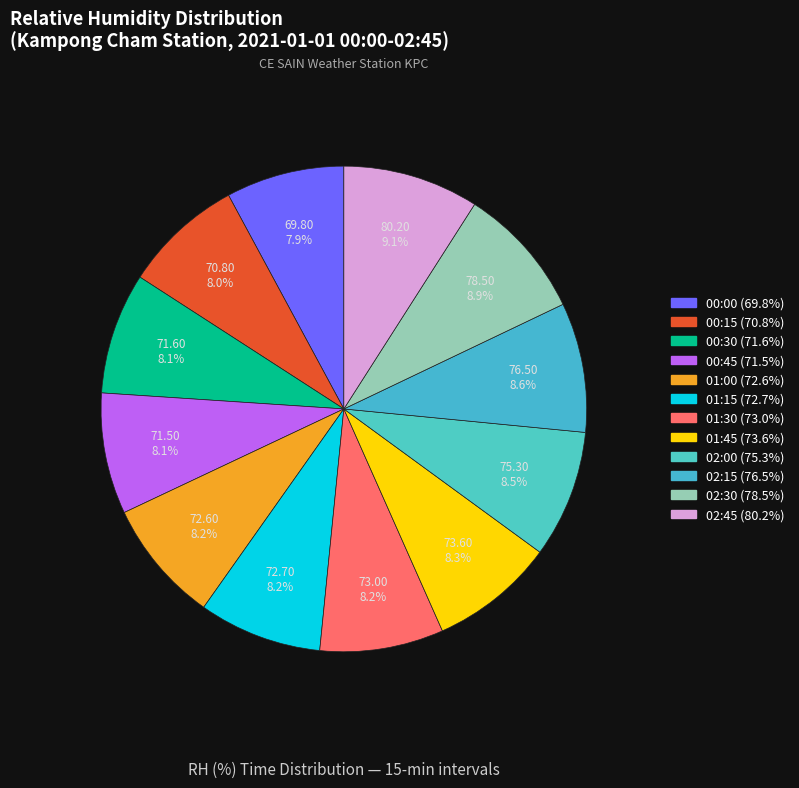

What percentage is NOT represented by 02:30?

91.1%